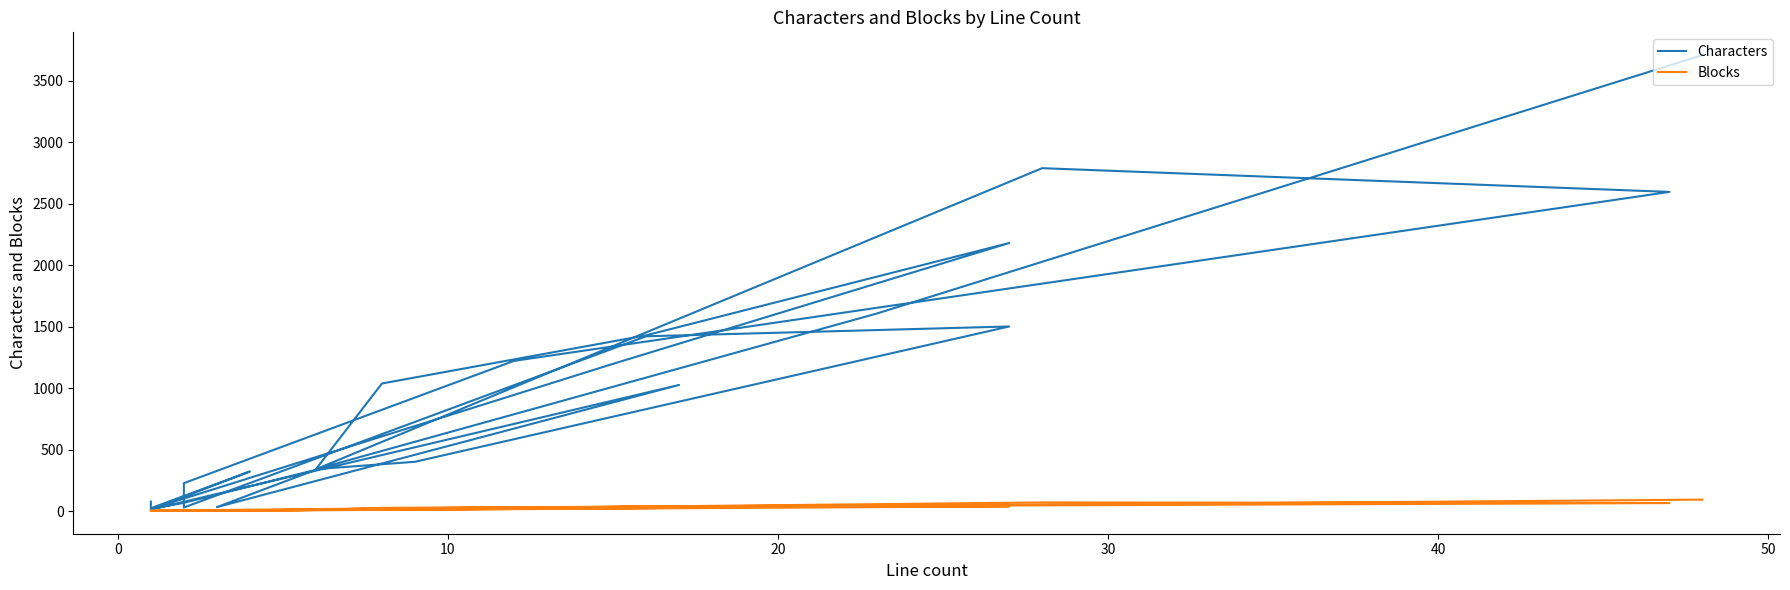

What is the average value of the Blocks series?

24